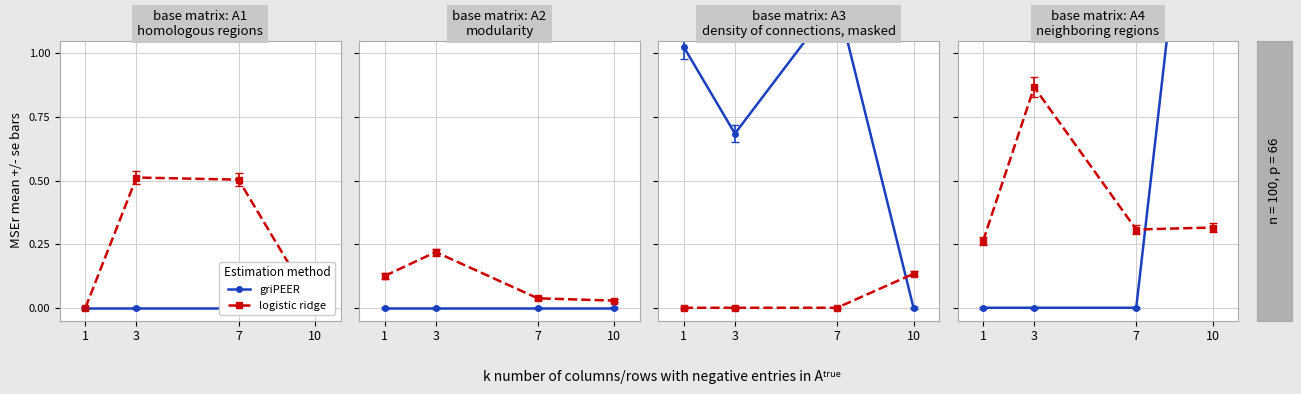

True or false: griPEER has a value of 0.0 at 3.

True